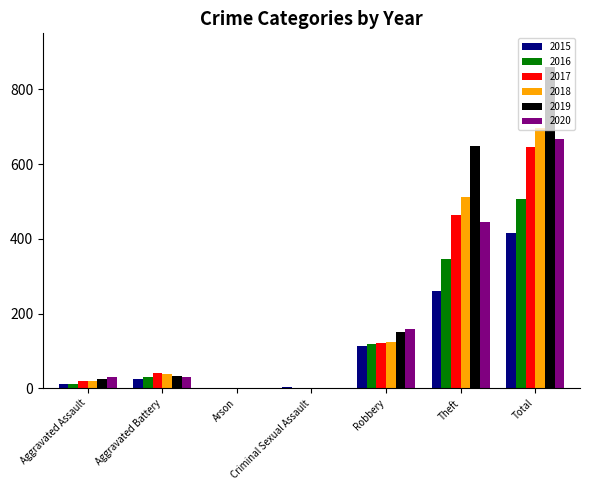

At which category is the sum across all series the highest?

Total